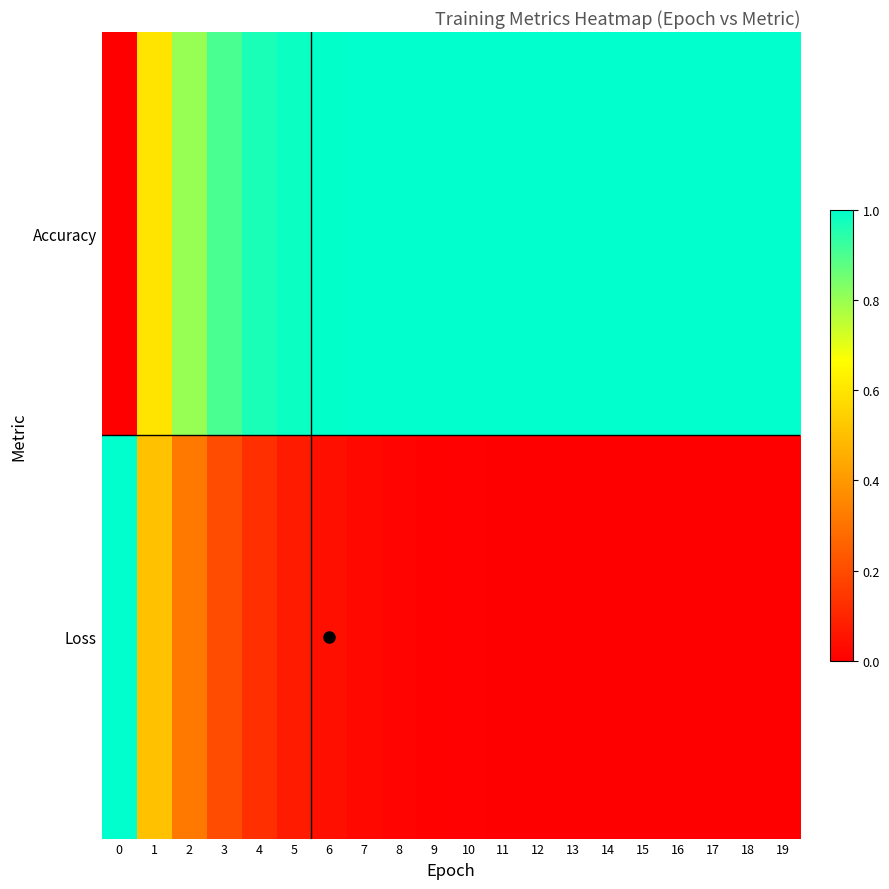

Rank the series at 6 from lowest to highest value.

Loss, Accuracy